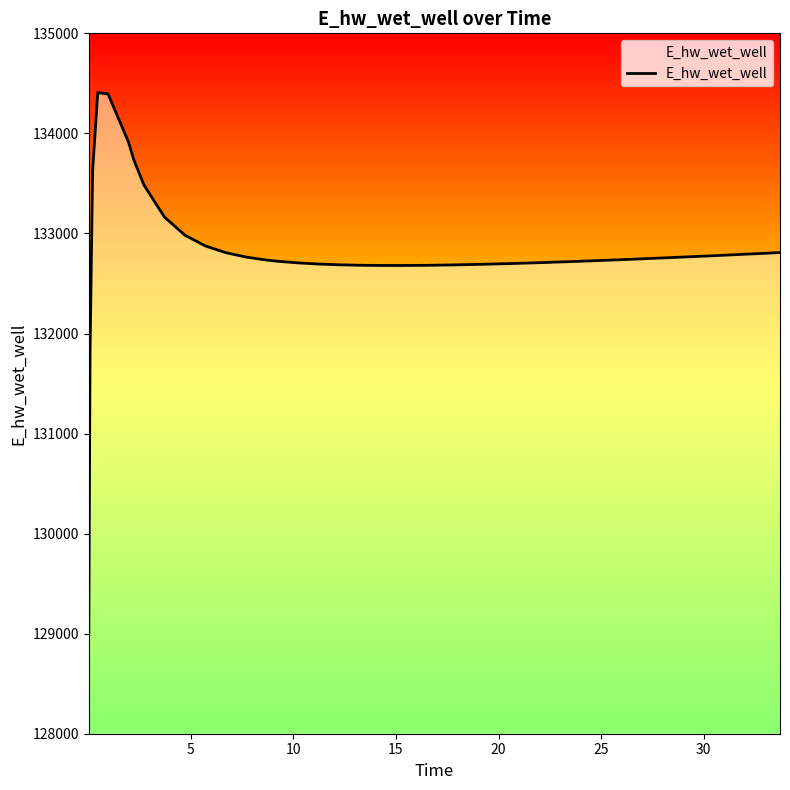

What is the smallest value displayed?

128988.1